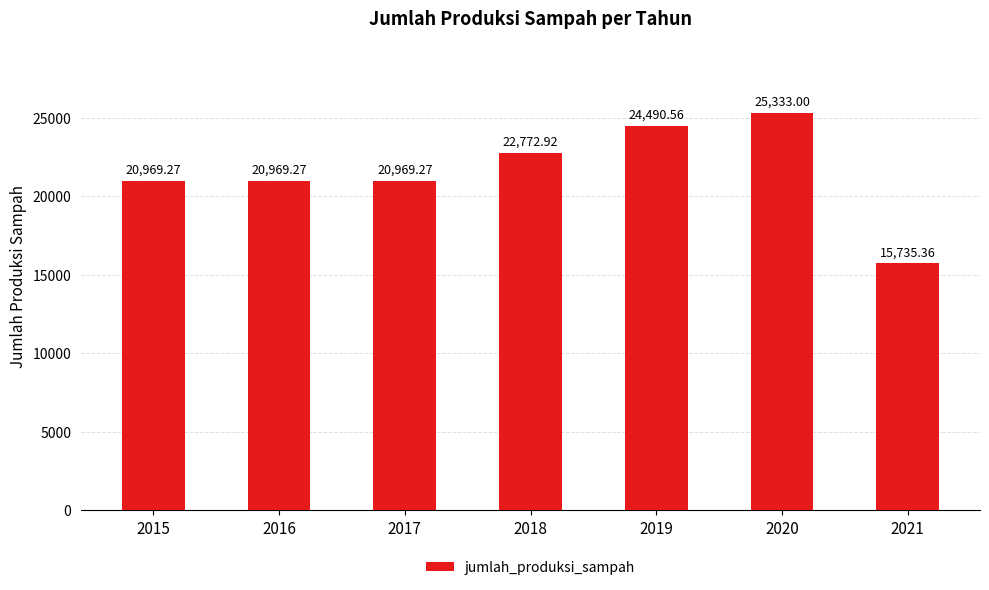

What is the minimum value shown in the chart?

15735.4